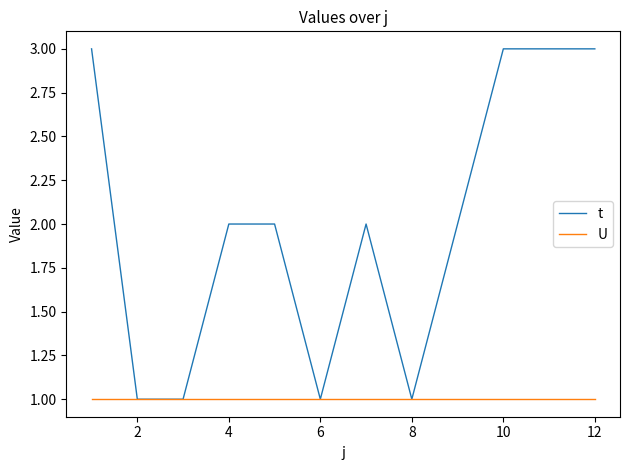

Which series has the largest total across all categories?

t